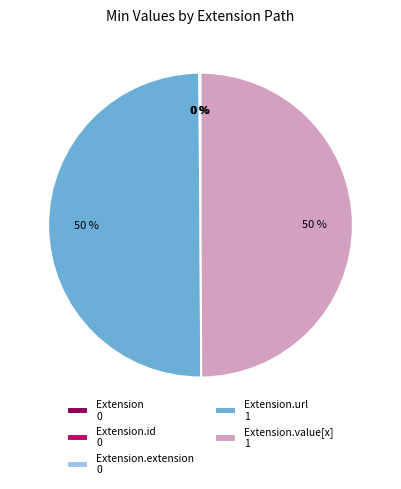

To the nearest percent, what is the average slice percentage?

20%